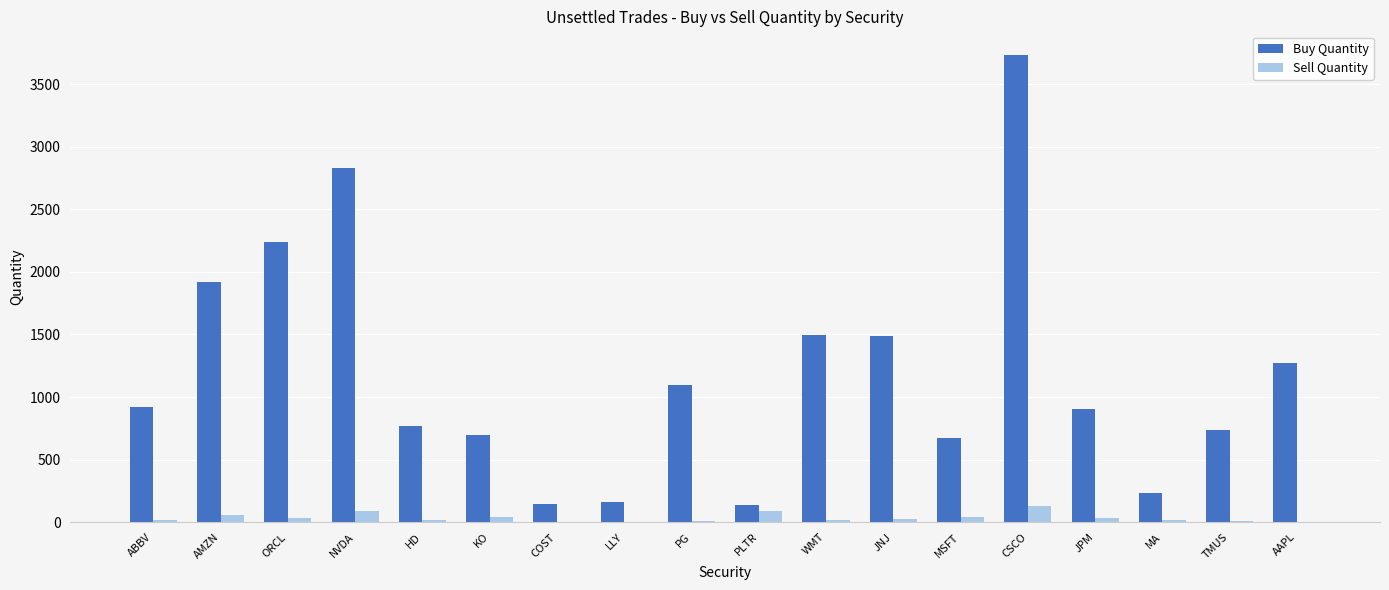

What is the sum of the Buy Quantity values at MA and WMT?

1725